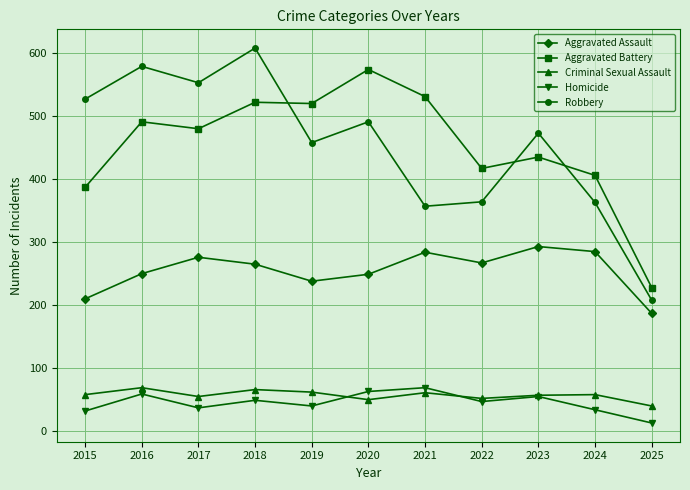

What is the lowest value of the Aggravated Battery series?

228